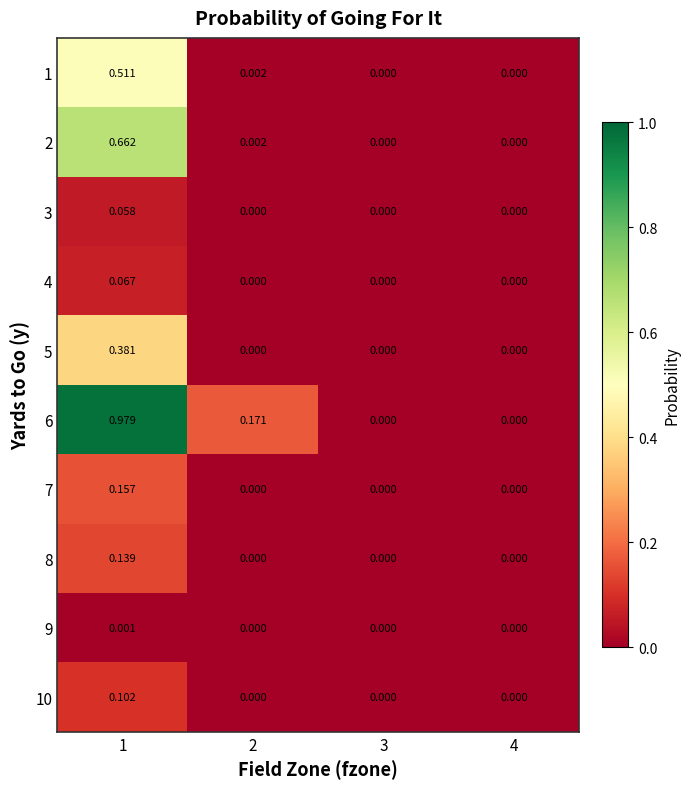

How many distinct data groups are displayed?

10